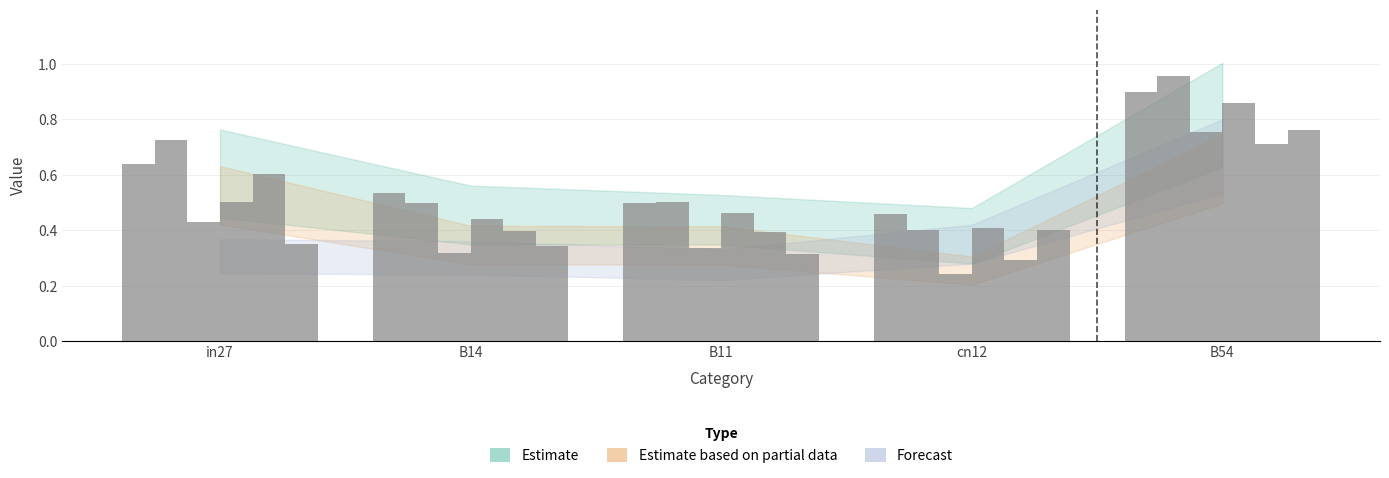

Count the number of data series in this chart.

6